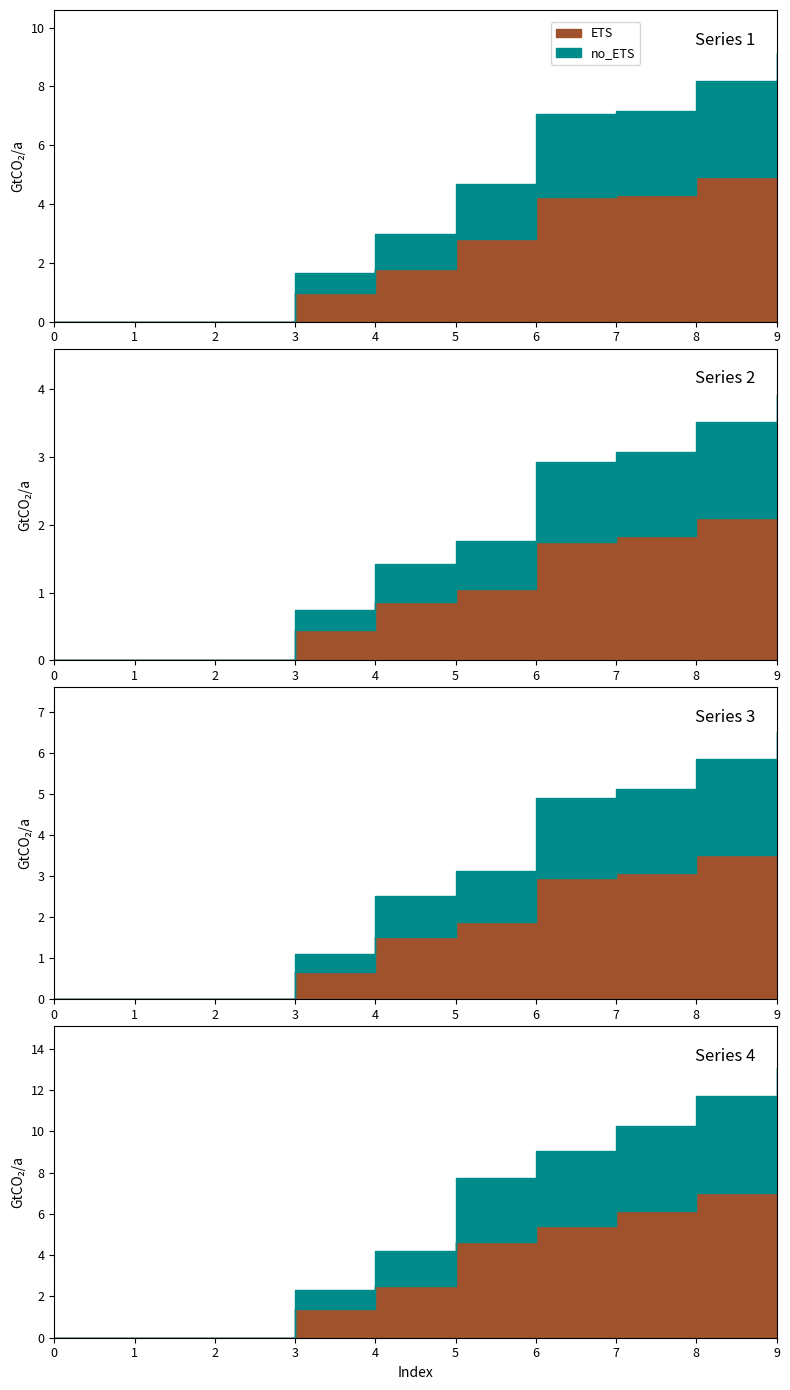

Reading left to right, extract all data points from this chart.

1: 0=0.0	1=0.0	2=0.0	3=1.6	4=3.0	5=4.7	6=7.0	7=7.2	8=8.2	9=9.1
2: 0=0.0	1=0.0	2=0.0	3=0.7	4=1.4	5=1.8	6=2.9	7=3.1	8=3.5	9=3.9
3: 0=0.0	1=0.0	2=0.0	3=1.1	4=2.5	5=3.1	6=4.9	7=5.1	8=5.9	9=6.5
4: 0=0.0	1=0.0	2=0.0	3=2.3	4=4.2	5=7.7	6=9.0	7=10.2	8=11.7	9=13.0